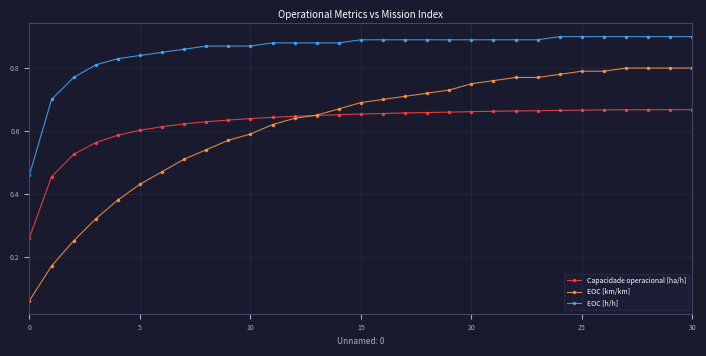

Which series has the largest range (max minus min)?

EOC [km/km]